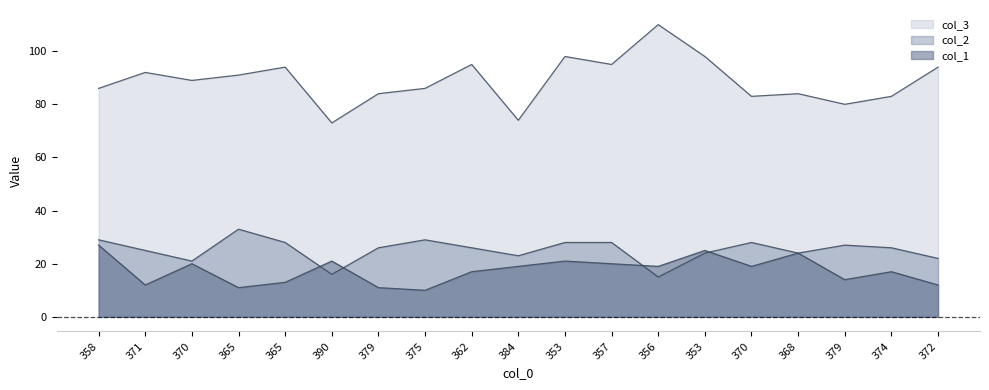

List the series in order of their peak value, highest first.

col_3, col_2, col_1